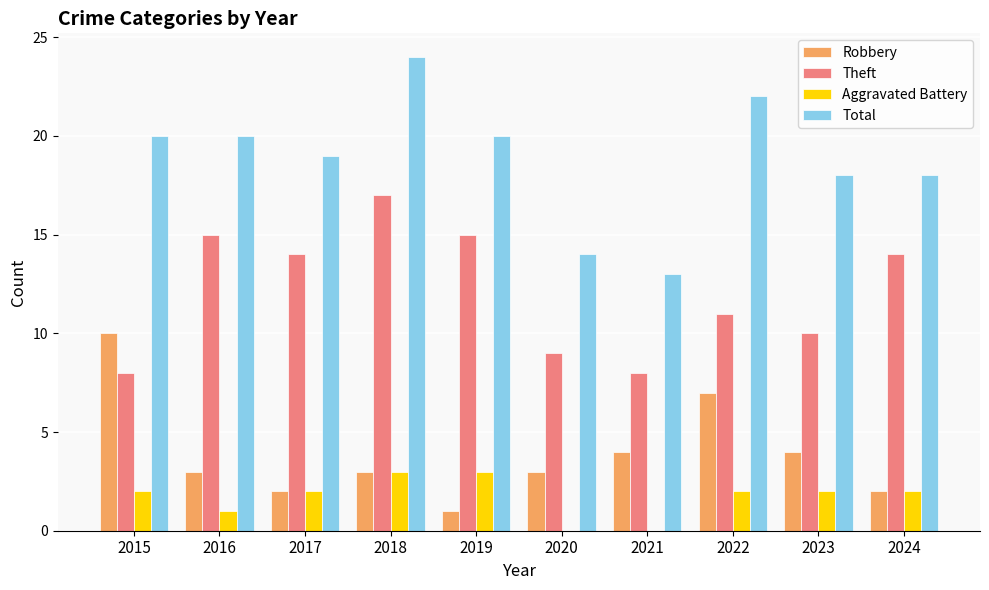

How many Robbery values are between 2 and 4?

7